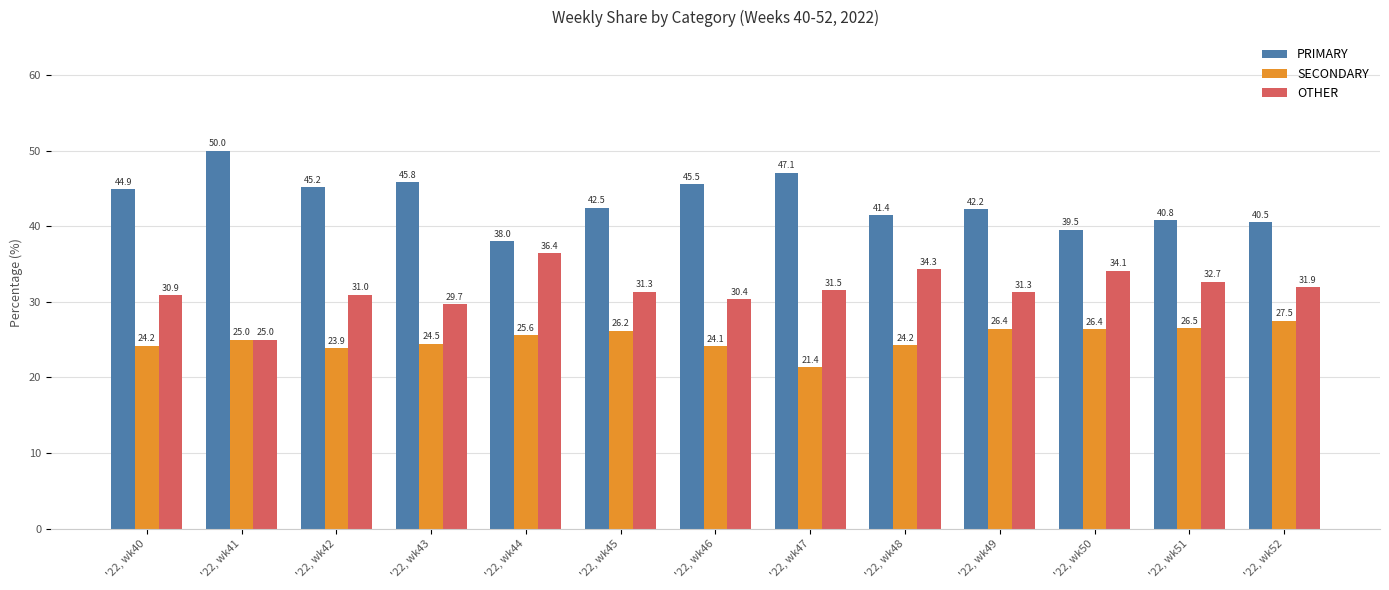

How many values in the SECONDARY series are below 25?

6